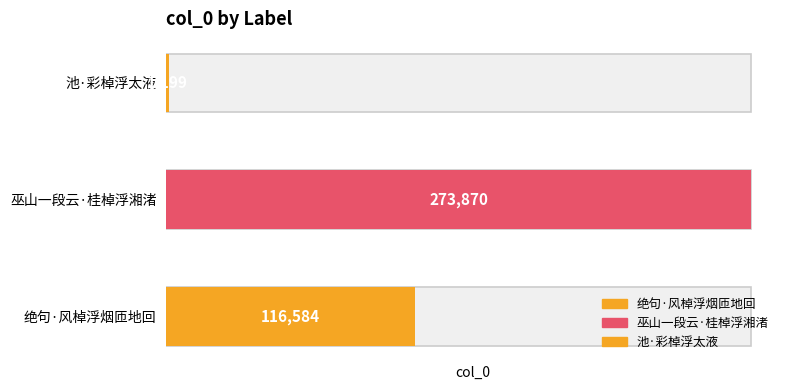

What is the greatest value displayed?

273870